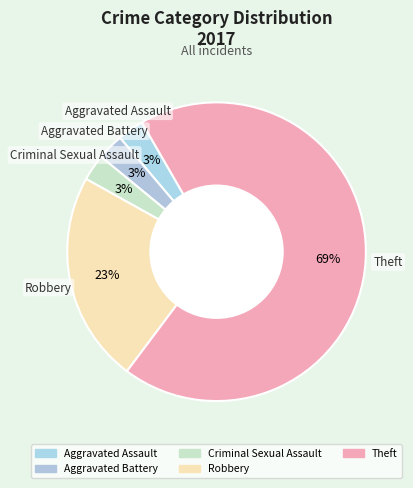

True or false: Robbery accounts for 23% of the total.

True